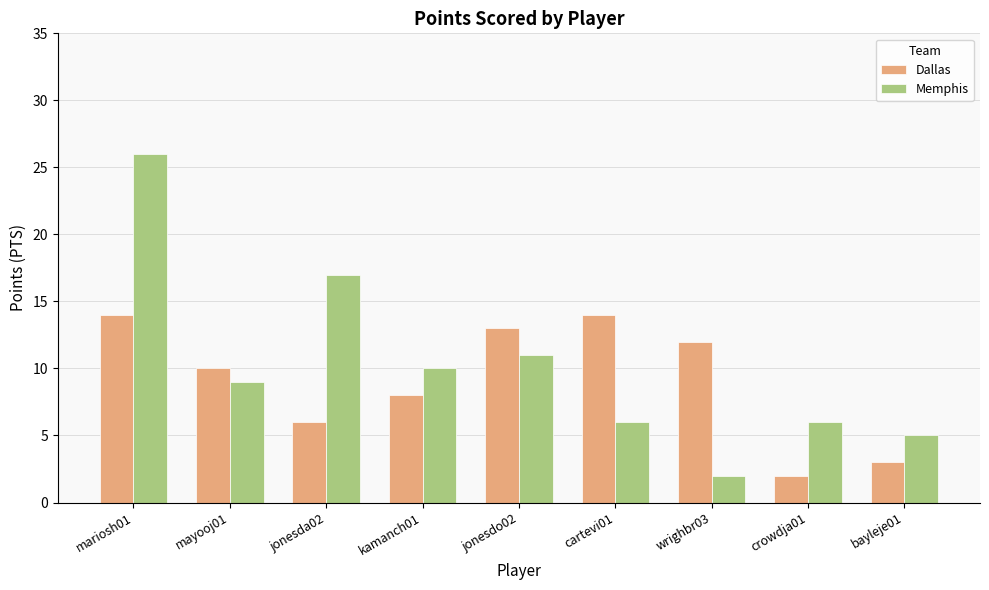

What is the value of the Memphis bar at the 9th from the left?

5